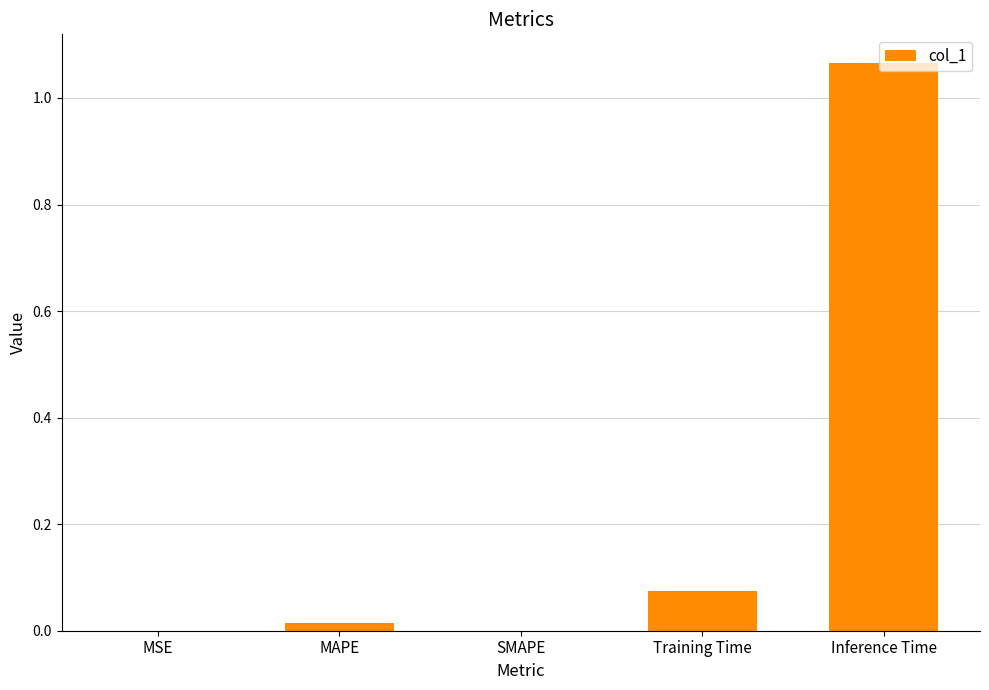

What is the change in value from Training Time to Inference Time?

+1.0